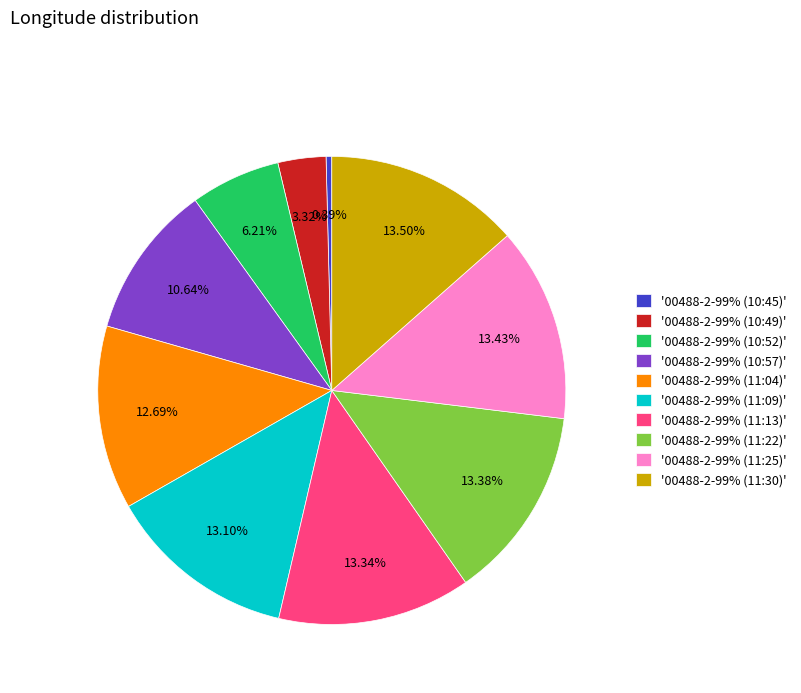

Do '00488-2-99% (10:57)' and '00488-2-99% (10:49)' together represent more than half of the pie?

No